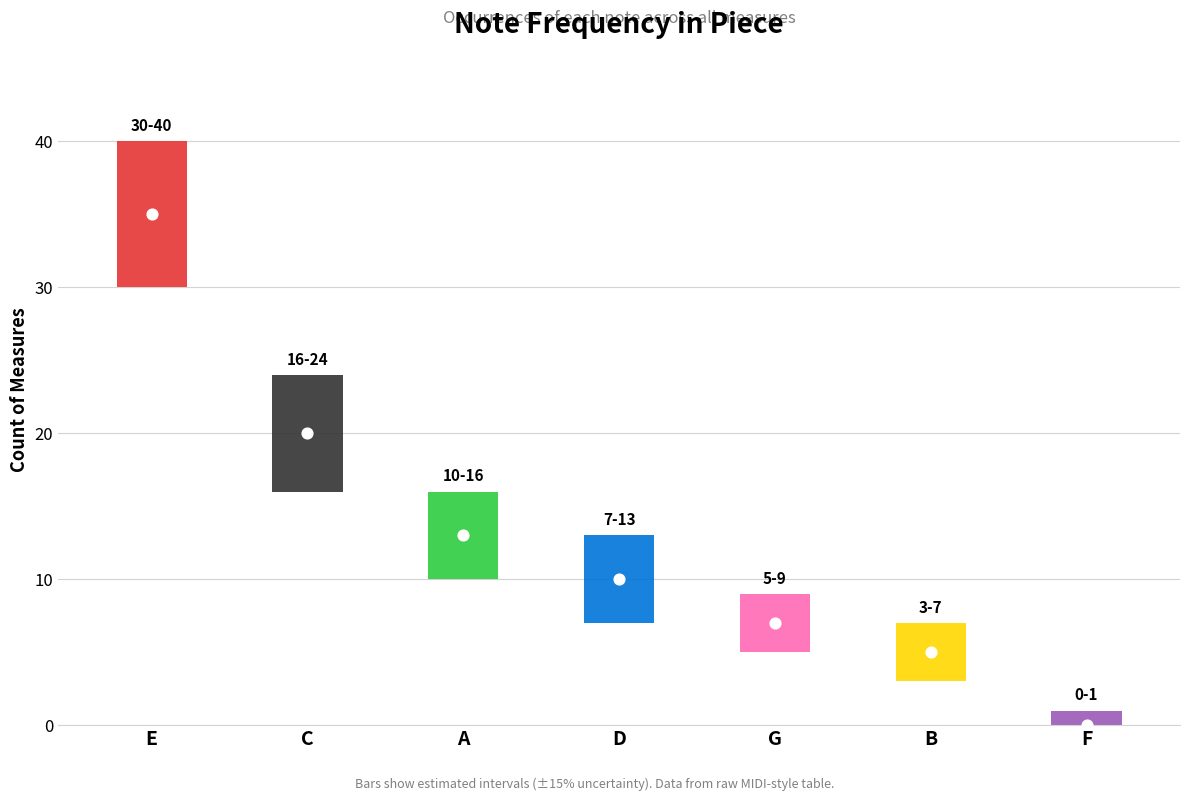

What is the change in value from D to G?

-3